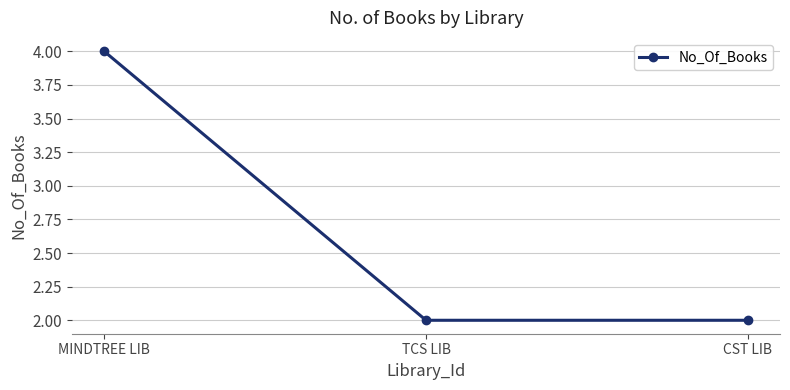

Count the values in the range 2 to 4.

3